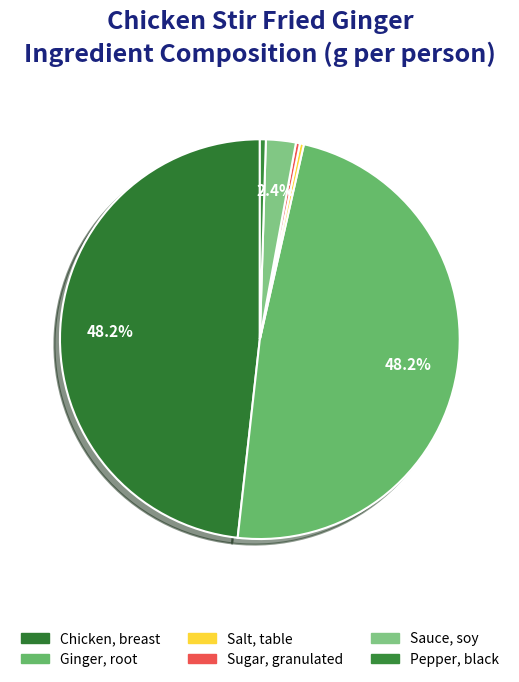

Count the number of slices in the pie.

6